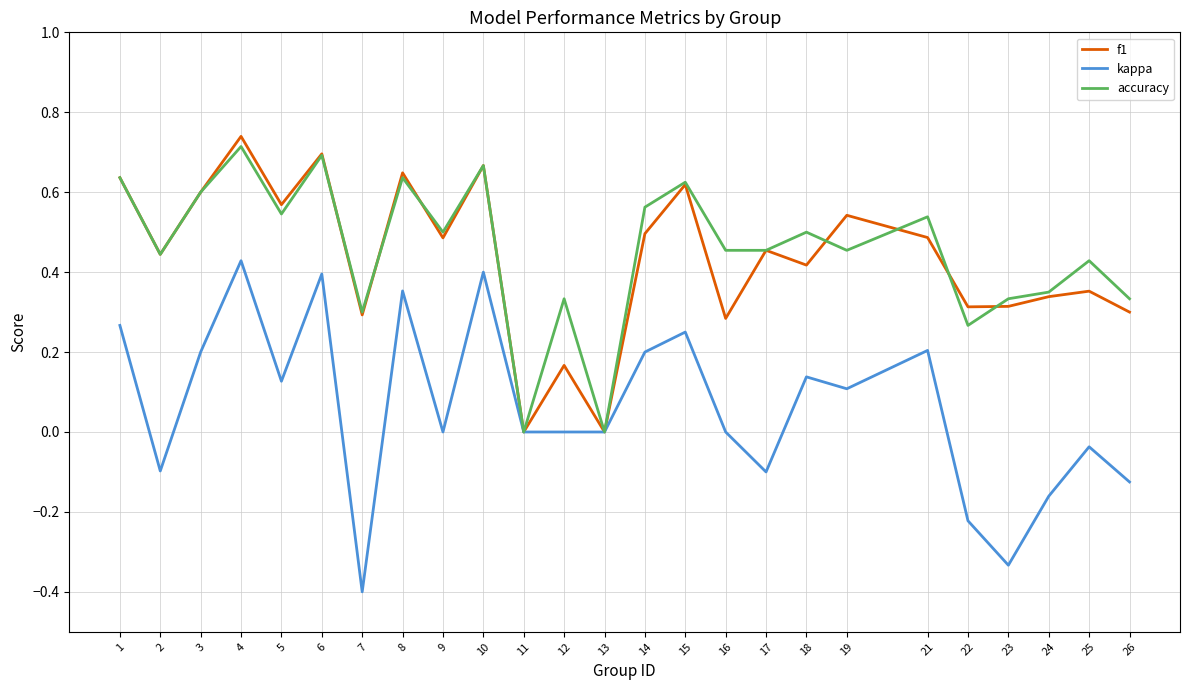

The f1 series shows 0.5 at 7. True or false?

False